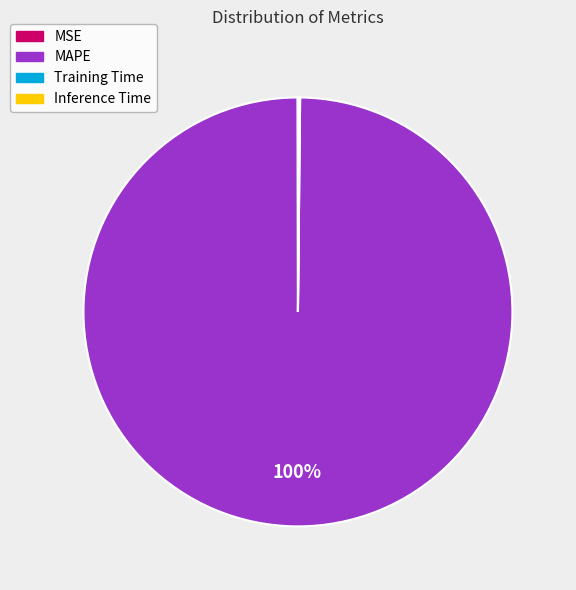

Which category accounts for the majority?

MAPE